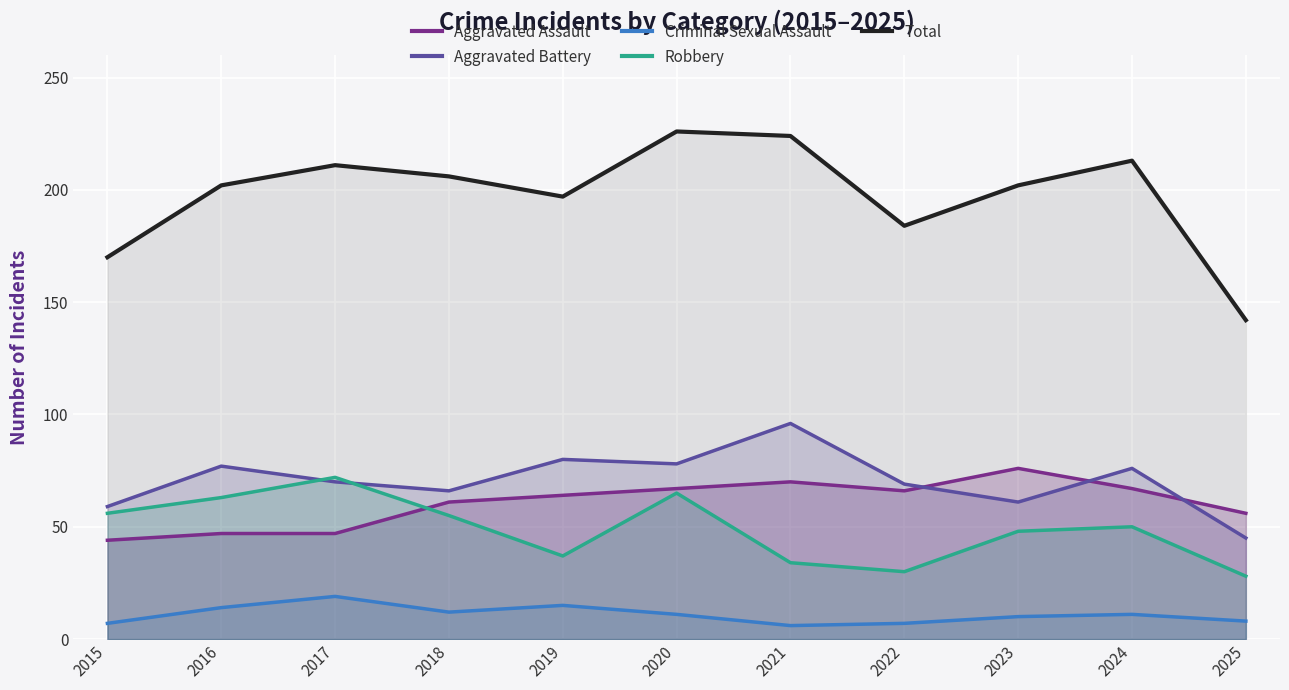

At which label is Total closest to 184?

2022